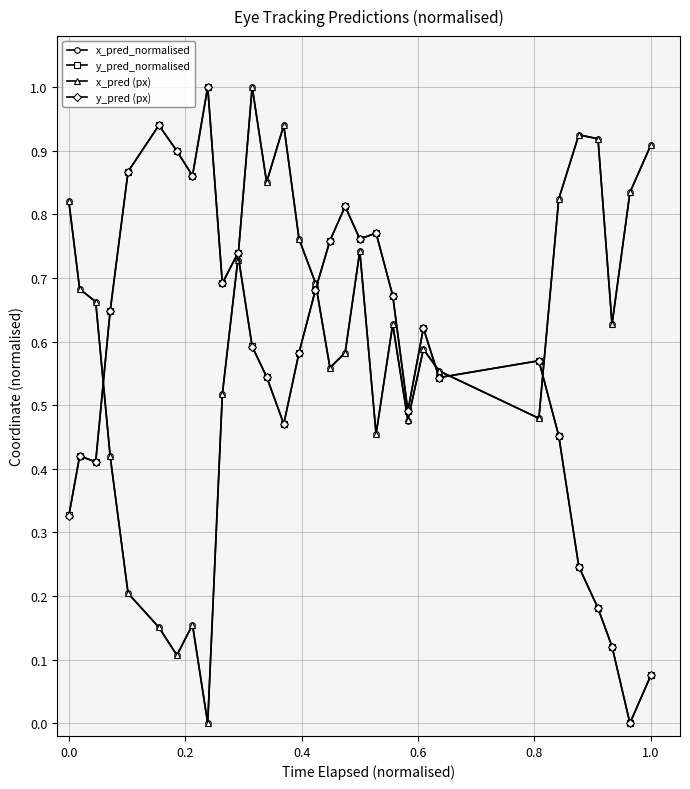

True or false: x_pred_normalised has more than 1 points higher than both neighbors.

True